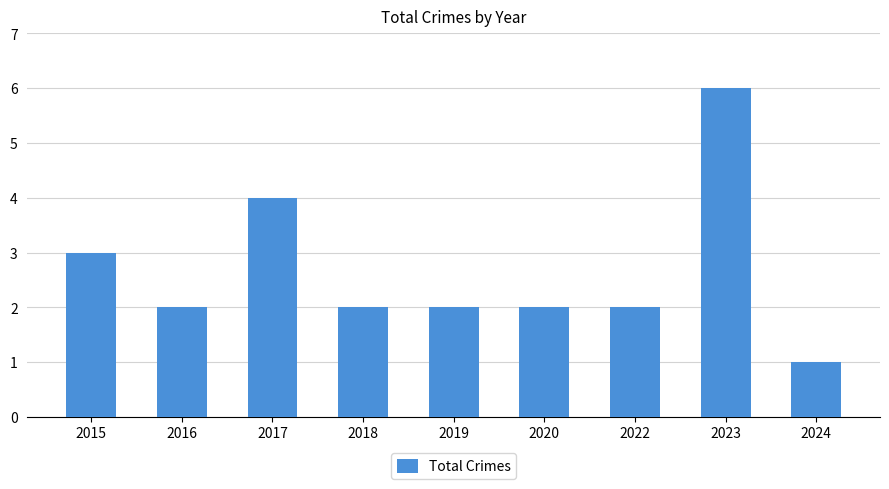

What is the change in value from 2015 to 2019?

-1